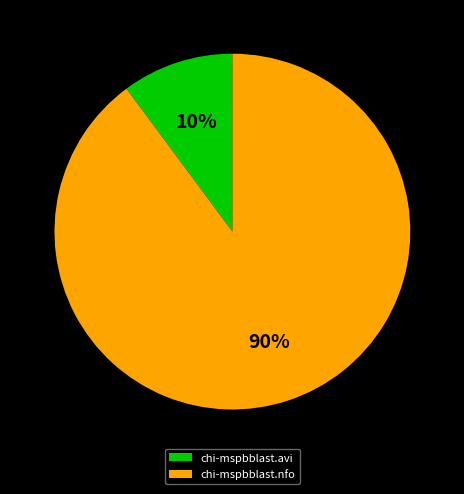

Combined, do chi-mspbblast.nfo and chi-mspbblast.avi account for over 50%?

Yes